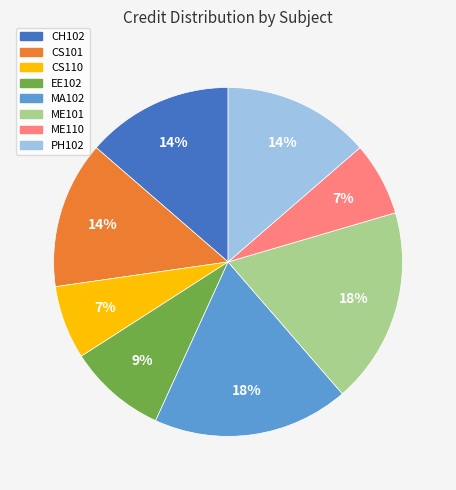

Between MA102 and CH102, which is larger?

MA102